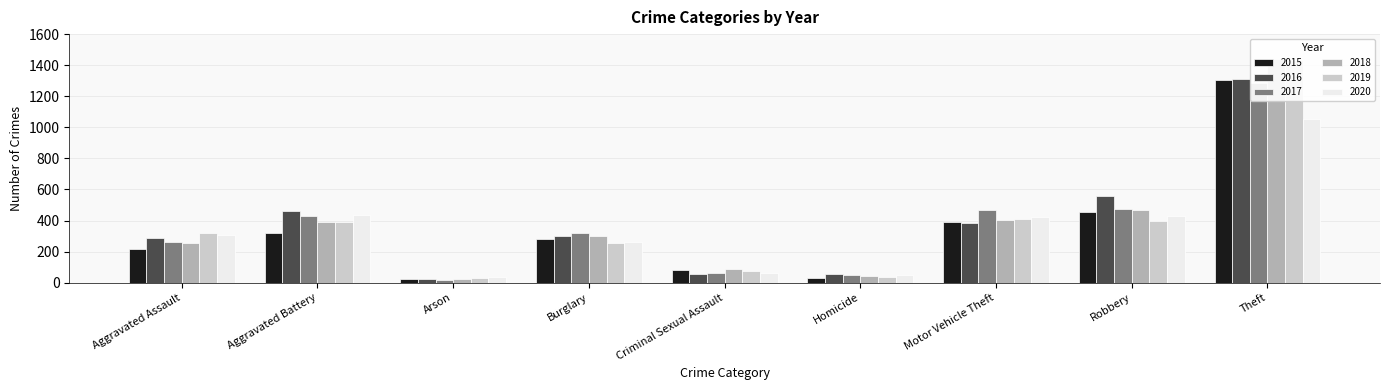

What is the label of the 2nd bar from the left?

Aggravated Battery